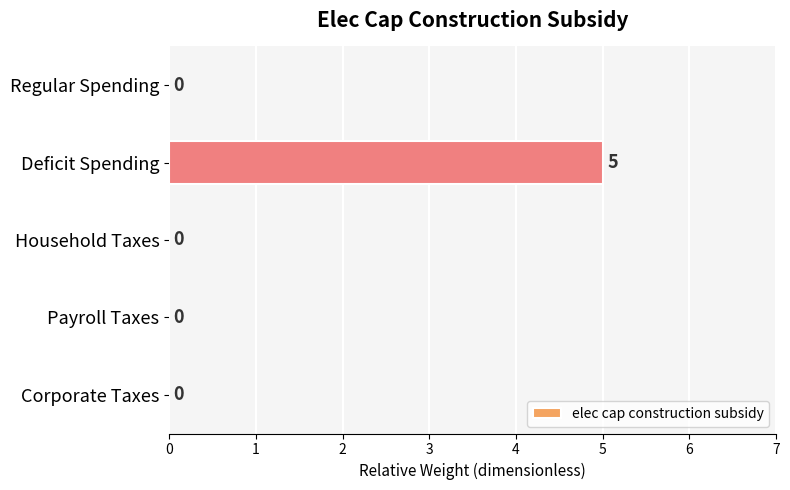

Between Household Taxes and Deficit Spending, which is larger?

Deficit Spending